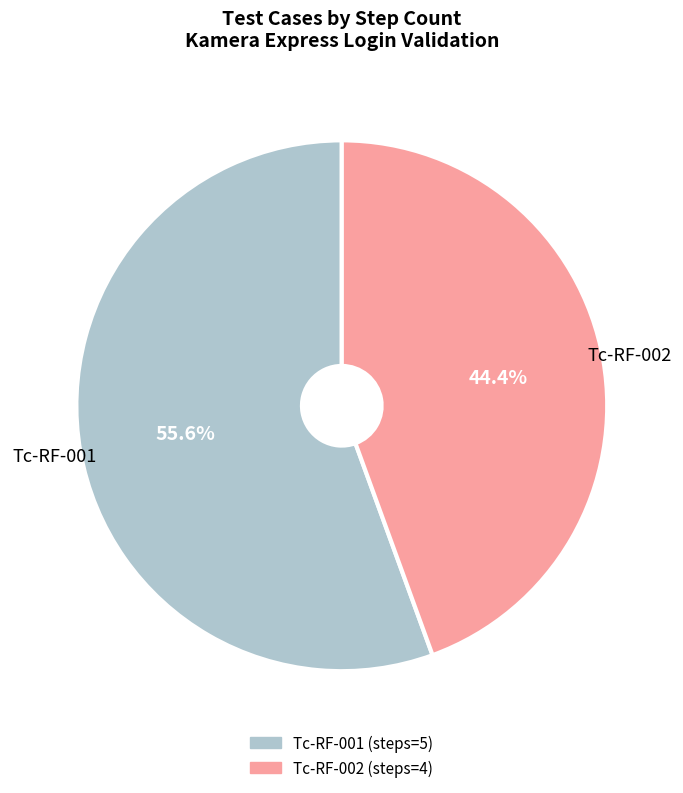

Is it true that Tc-RF-001 is 50% of the pie?

False